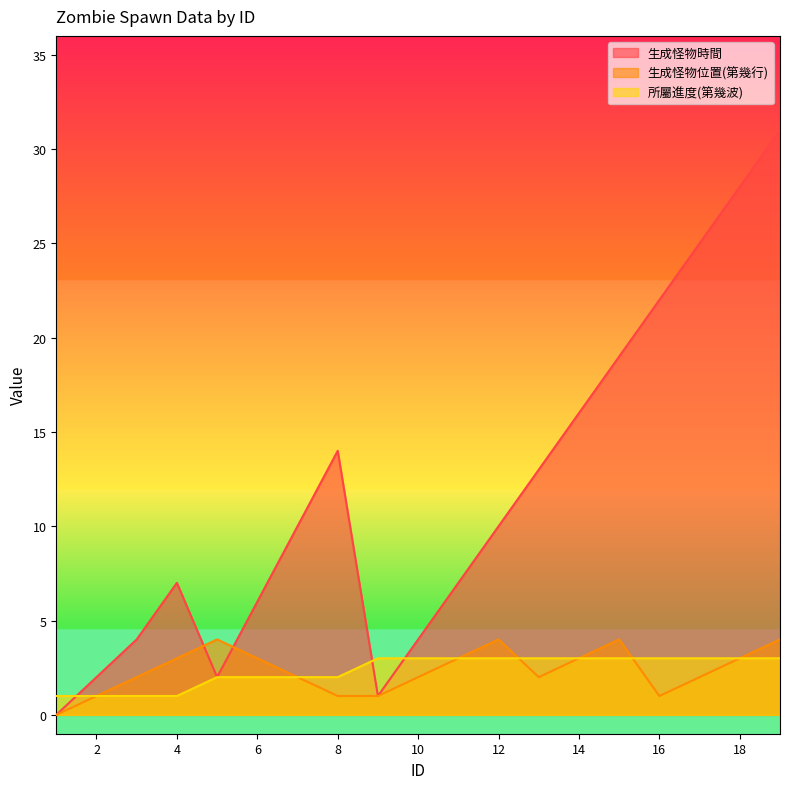

True or false: 生成怪物時間 has a value of 15 at 7.

False